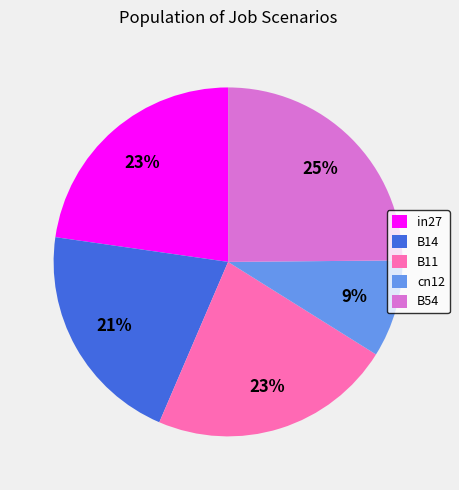

Do cn12 and B54 together represent more than half of the pie?

No